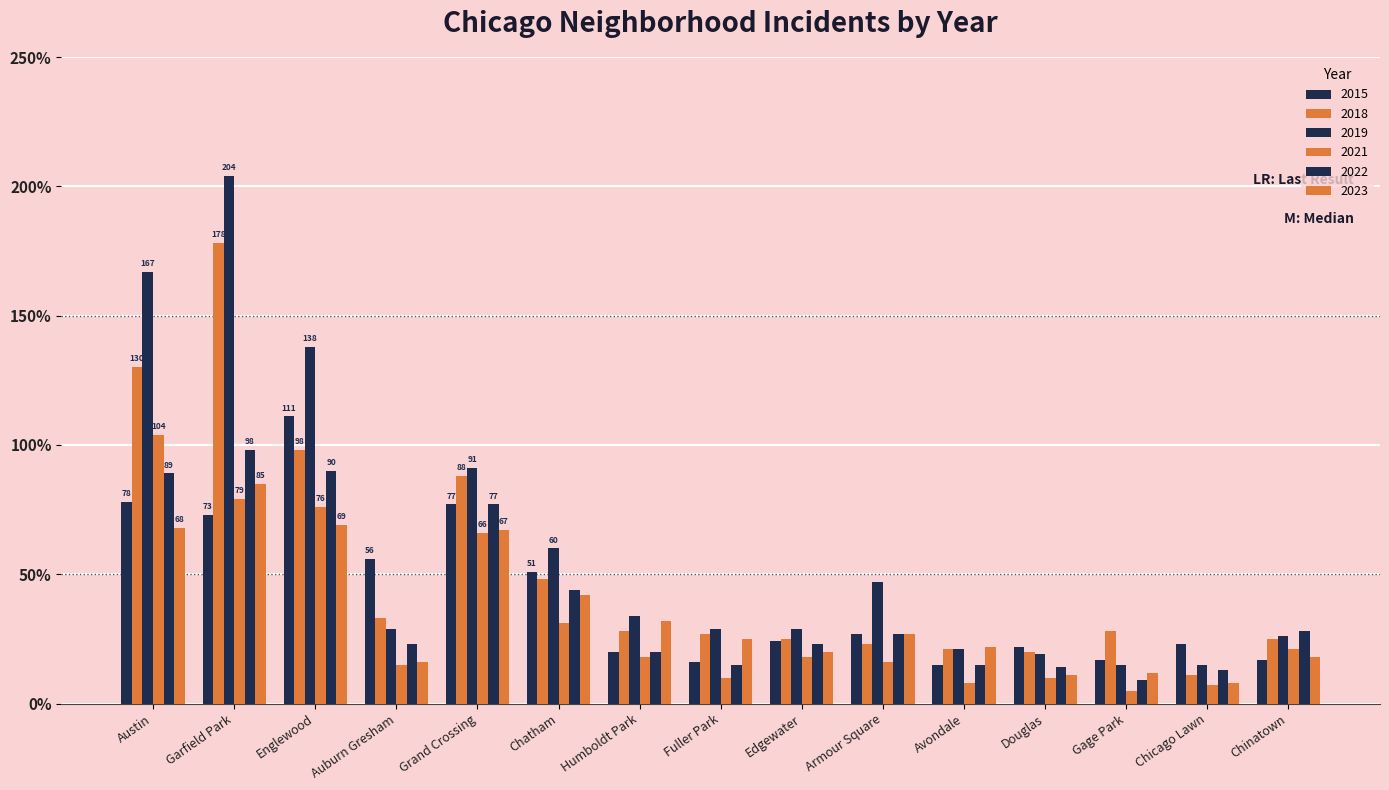

Does the chart contain any negative values?

No